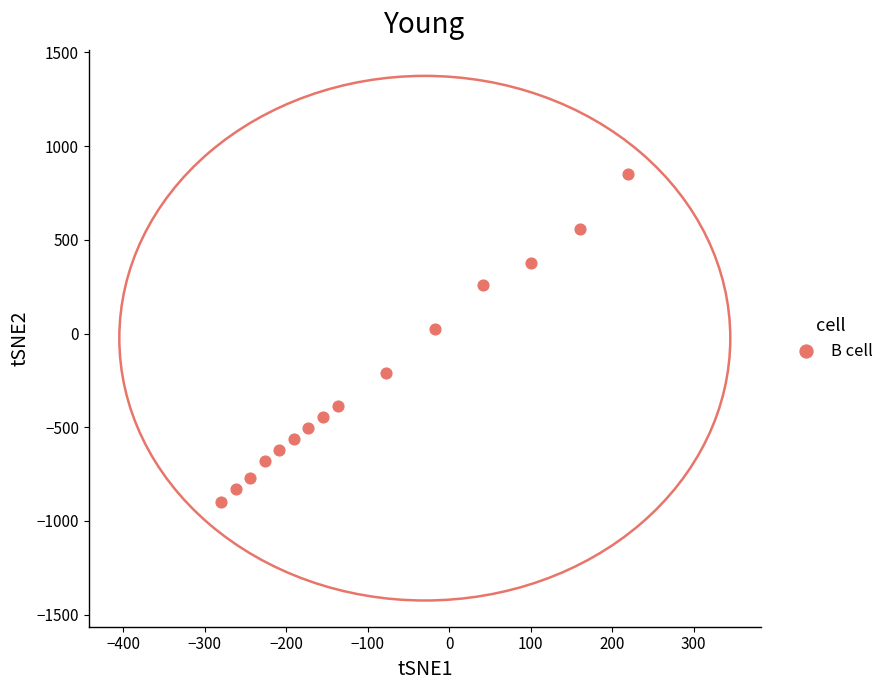

What is the range of Y values (max minus min)?

1750.0